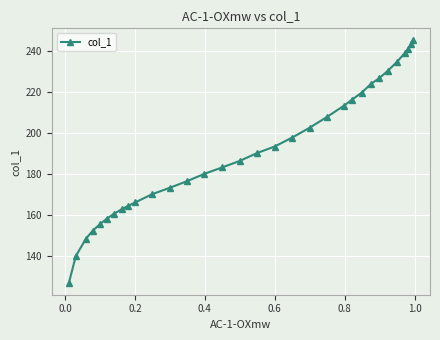

What is the sum of all values?

6132.2